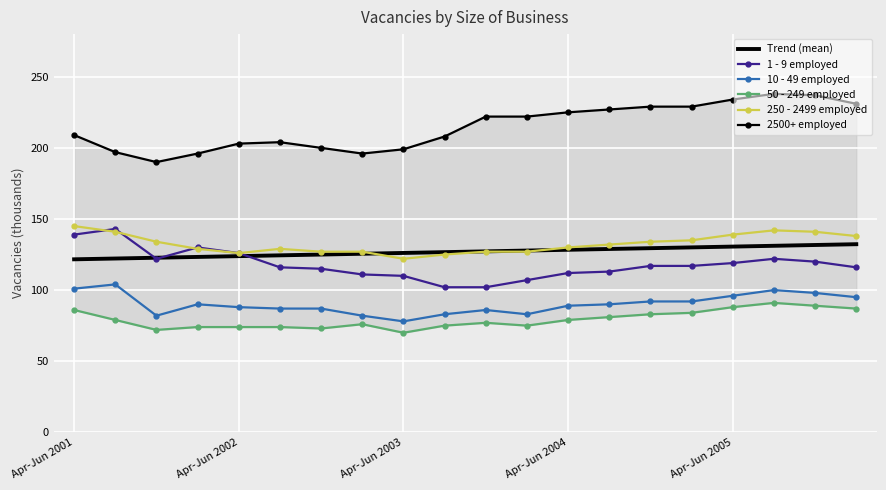

How many lines are shown in the chart?

6